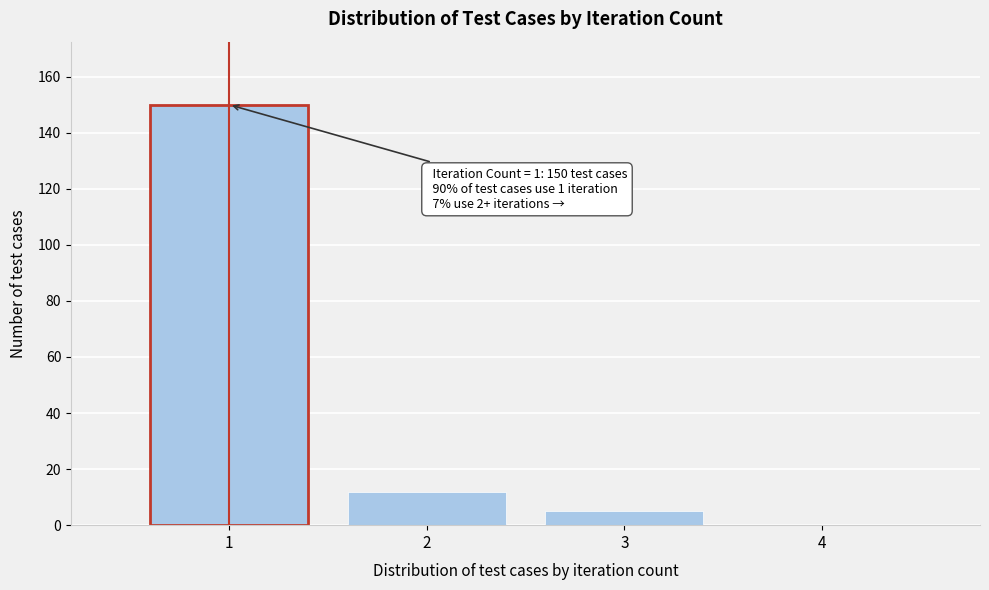

Over which range of the x-axis is the bar tallest?

0.5 to 1.5